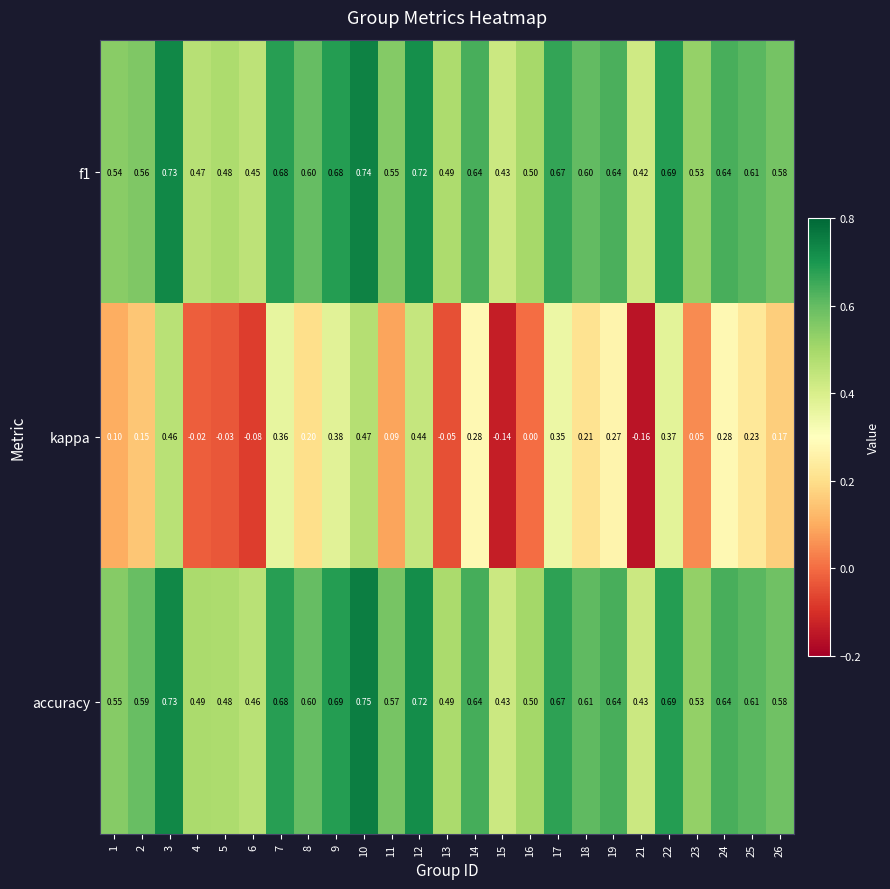

At how many categories does at least one series exceed 0?

25